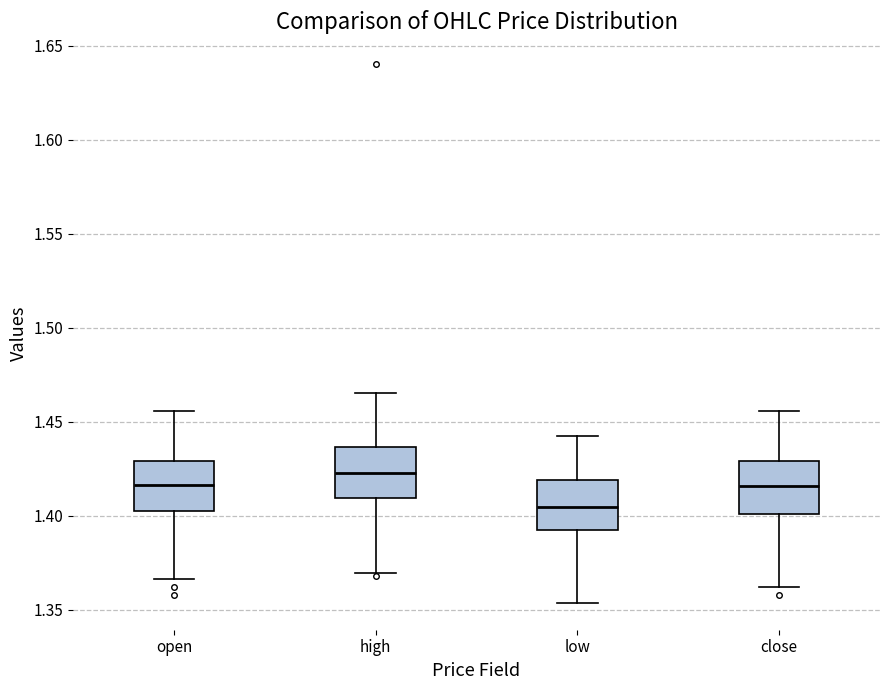

Reading left to right, read every box against the y-axis: the position of its median line, the range the box covers, and the ends of its whiskers. The values are not printed on the chart, so give them approximately, as read against the axis.

open: median 1.415, box 1.405 to 1.430, whiskers 1.365 to 1.455
high: median 1.425, box 1.410 to 1.435, whiskers 1.370 to 1.465
low: median 1.405, box 1.390 to 1.420, whiskers 1.355 to 1.445
close: median 1.415, box 1.400 to 1.430, whiskers 1.360 to 1.455